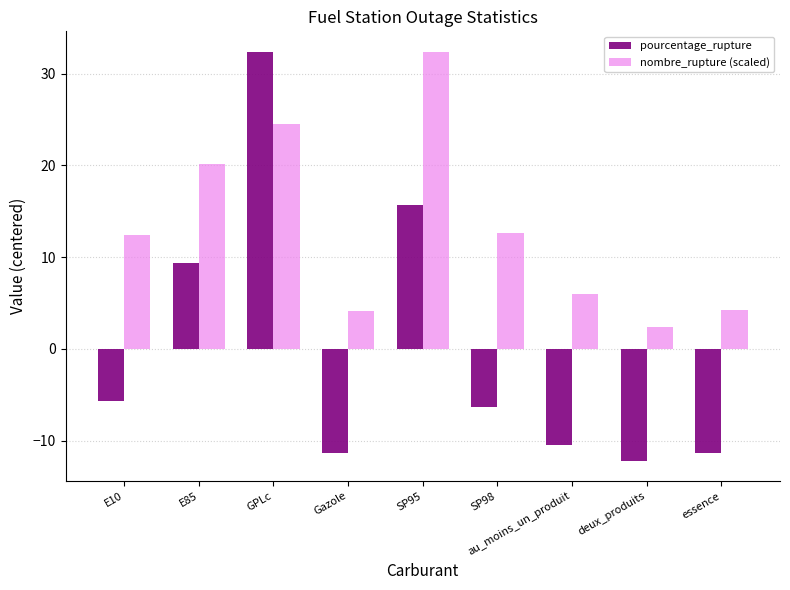

Rank the series by their average value, from lowest to highest.

pourcentage_rupture, nombre_rupture (scaled)